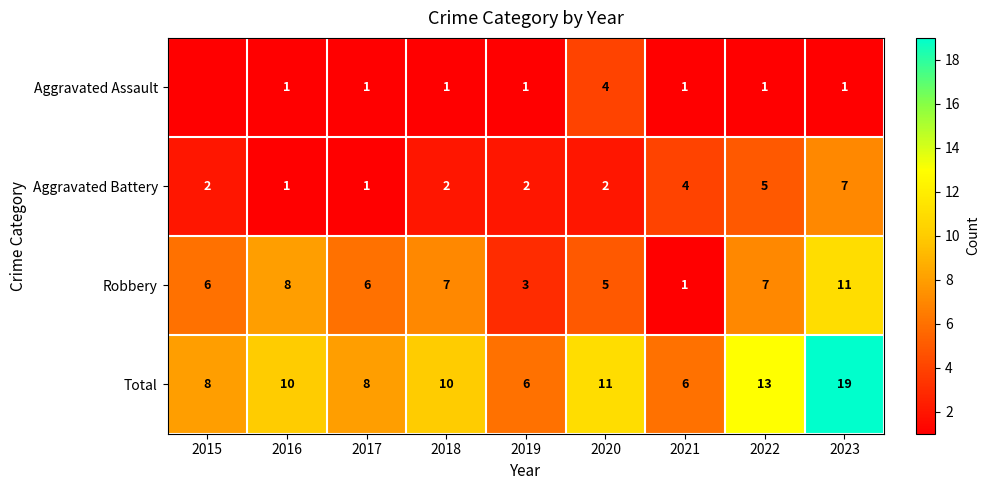

How many data points in Aggravated Battery are less than 2?

2